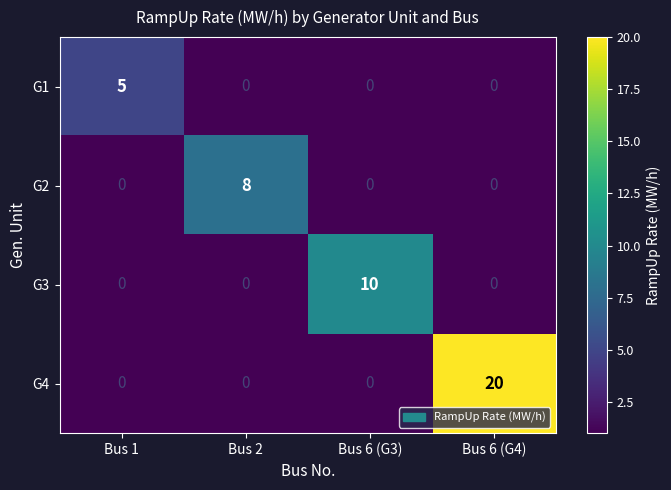

How many positive values does the G1 series have?

1